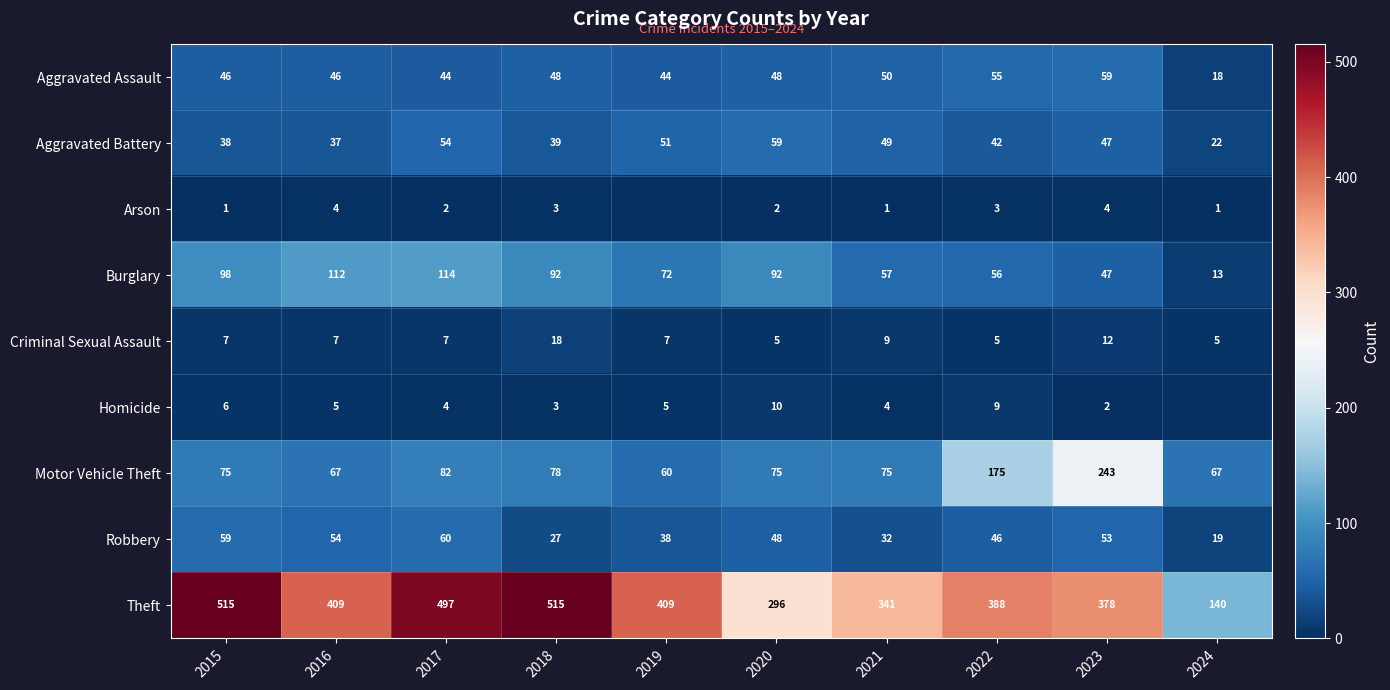

What is the approximate value of Theft at 2022, to the nearest 10?

390